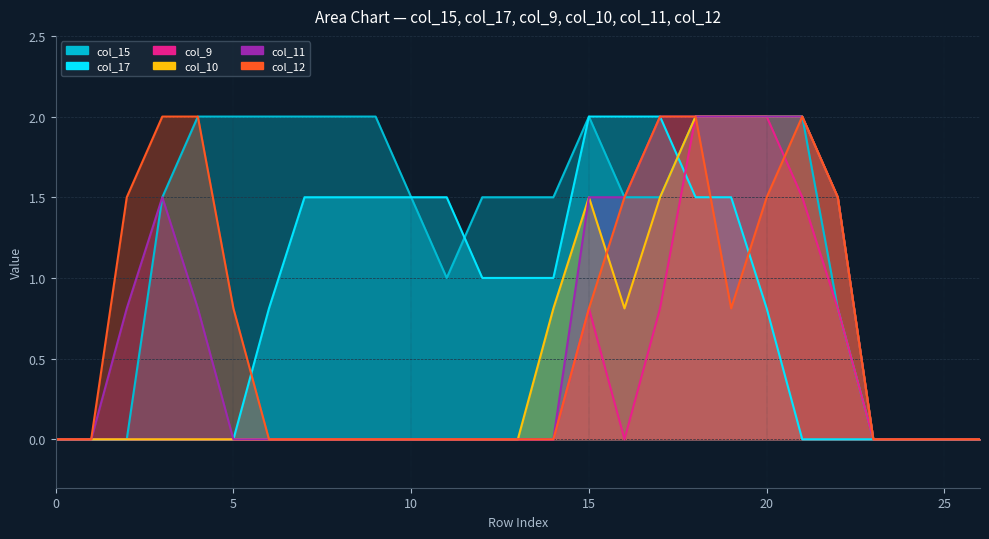

Which has a higher value, 16 or 13?

16